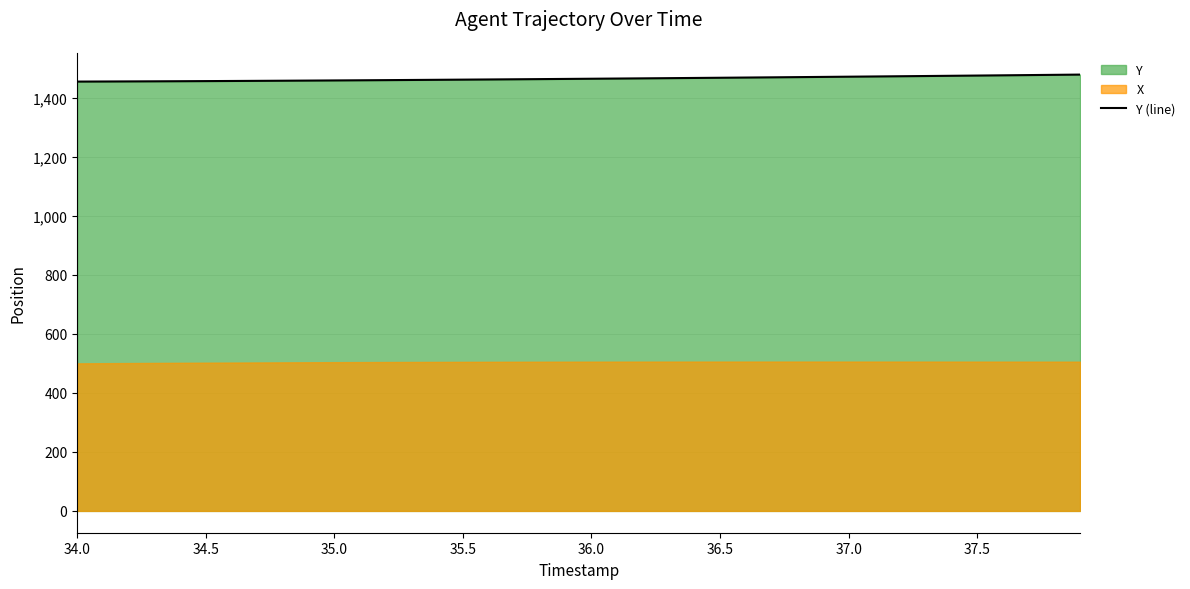

The value at 35.5 is 1455.9. True or false?

True